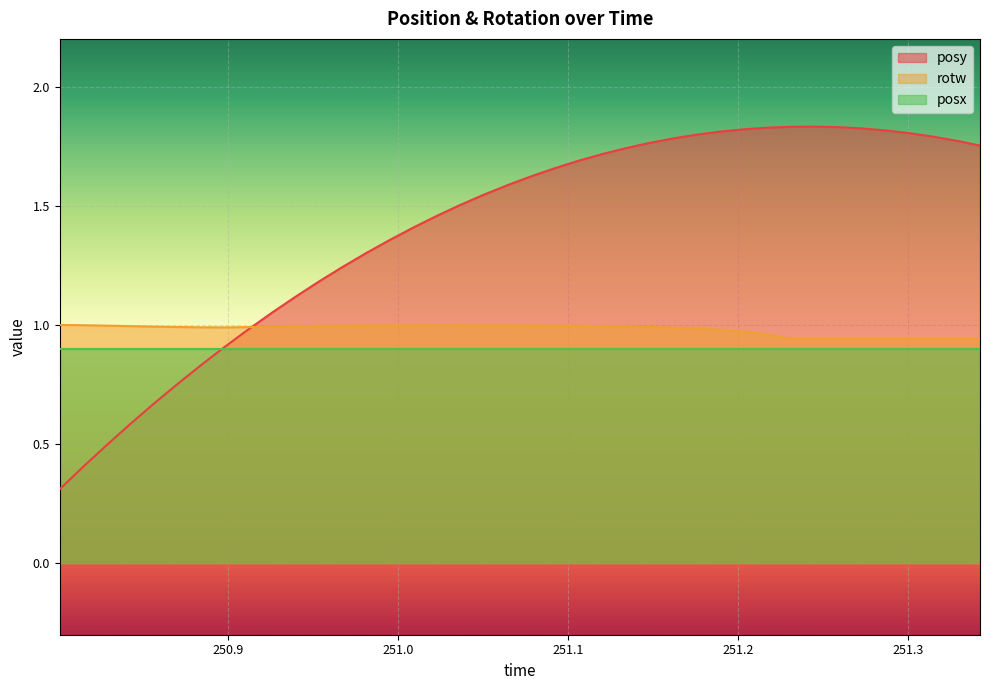

True or false: rotw and posy cross at least once.

True